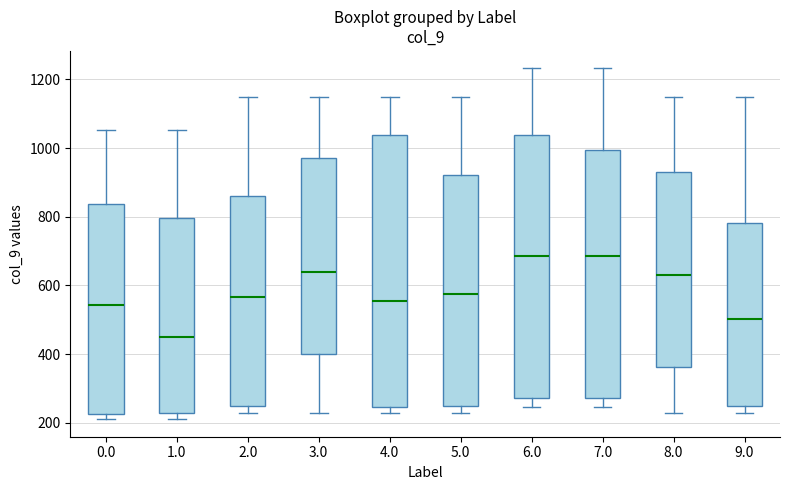

Reading left to right, transcribe this box plot: for each box, give where its median line is, the range the box spans, and where its two whiskers end, as read against the y-axis. The values are not printed on the chart, so give them approximately, as read against the axis.

0.0: median 540, box 220 to 840, whiskers 220 (just below the box's lower edge) to 1060
1.0: median 440, box 220 to 800, whiskers 220 (just below the box's lower edge) to 1060
2.0: median 560, box 240 to 860, whiskers 220 to 1140
3.0: median 640, box 400 to 980, whiskers 220 to 1140
4.0: median 560, box 240 to 1040, whiskers 220 to 1140
5.0: median 580, box 240 to 920, whiskers 220 to 1140
6.0: median 680, box 280 to 1040, whiskers 240 to 1240
7.0: median 680, box 280 to 1000, whiskers 240 to 1240
8.0: median 620, box 360 to 940, whiskers 220 to 1140
9.0: median 500, box 240 to 780, whiskers 220 to 1140